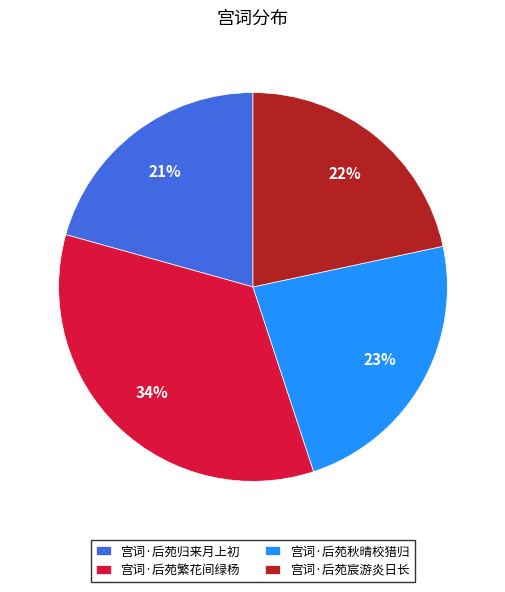

Which category has the smallest portion of the pie?

宫词·后苑归来月上初